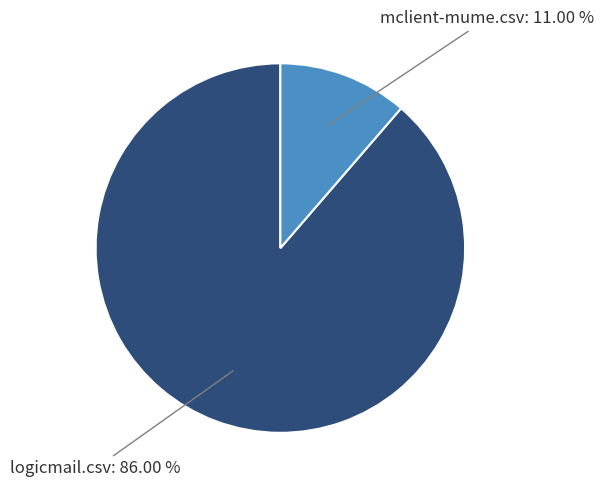

Which slice is the smallest?

mclient-mume.csv